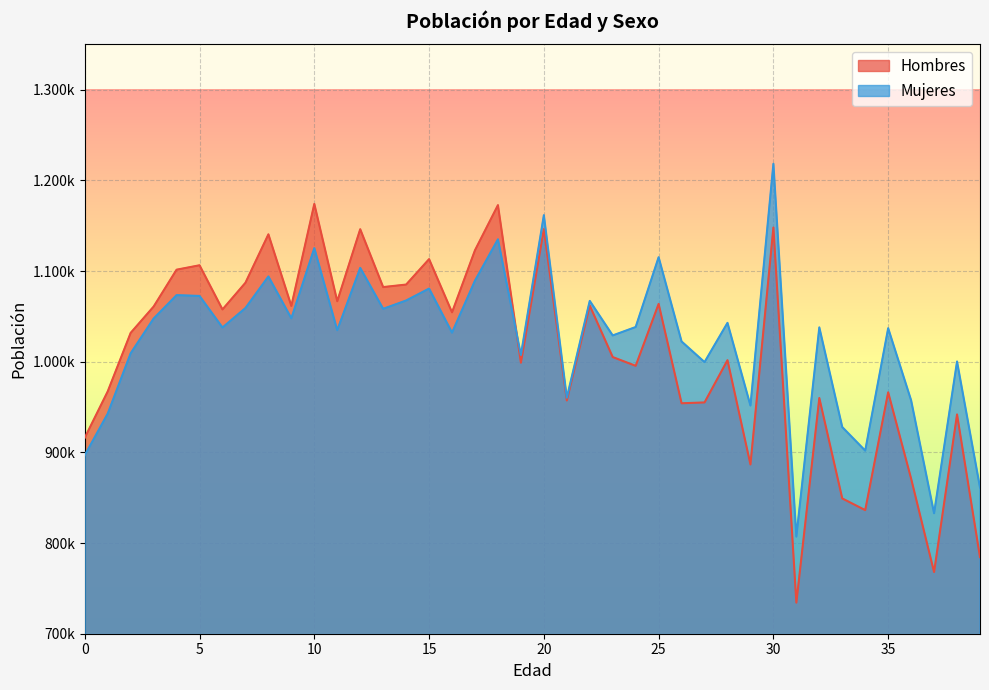

List the series in order of their overall mean, lowest first.

Hombres, Mujeres